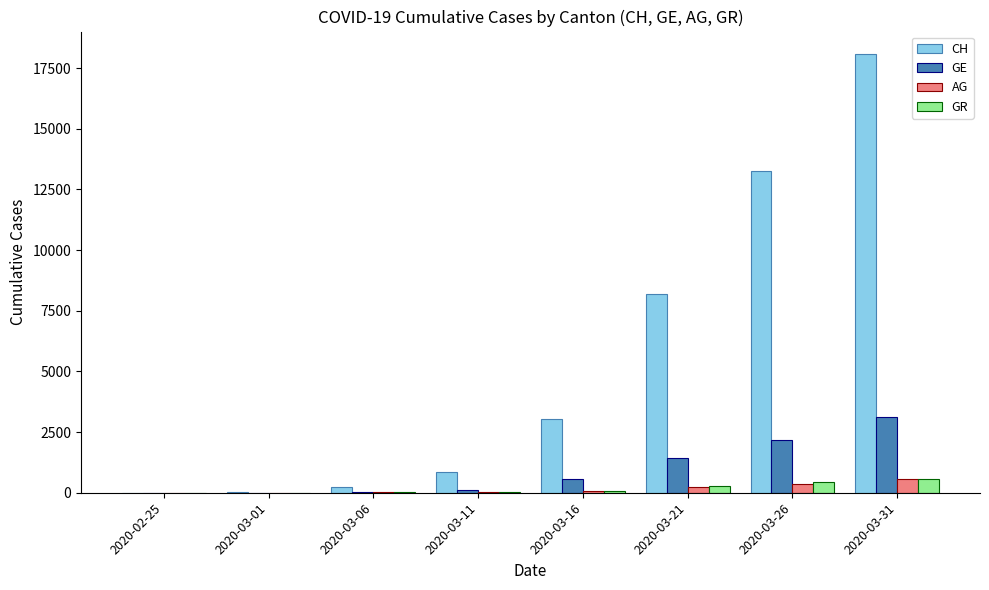

How many groups of bars are there?

8